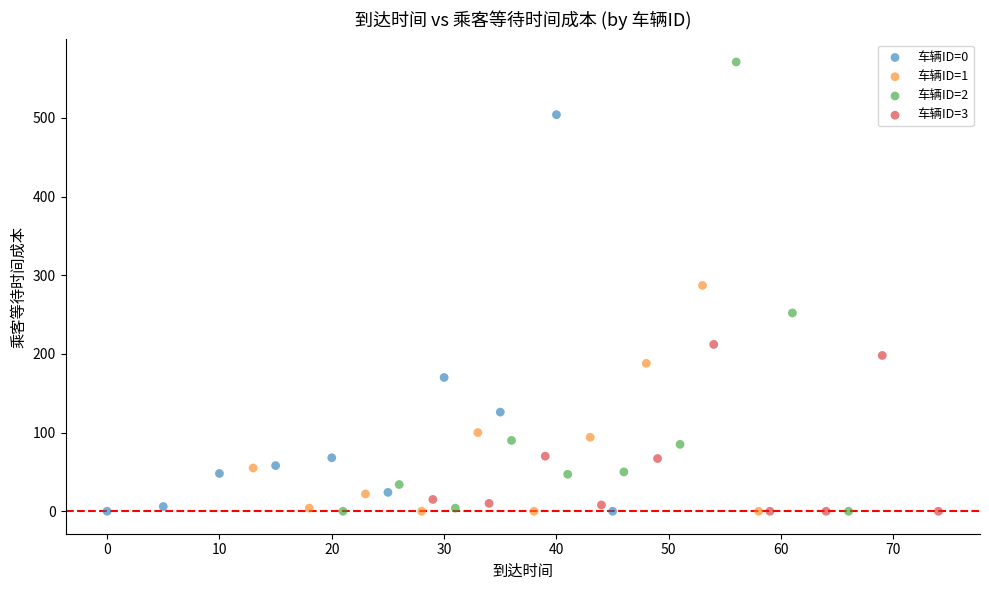

Which series has the largest Y range (max minus min)?

车辆ID=2